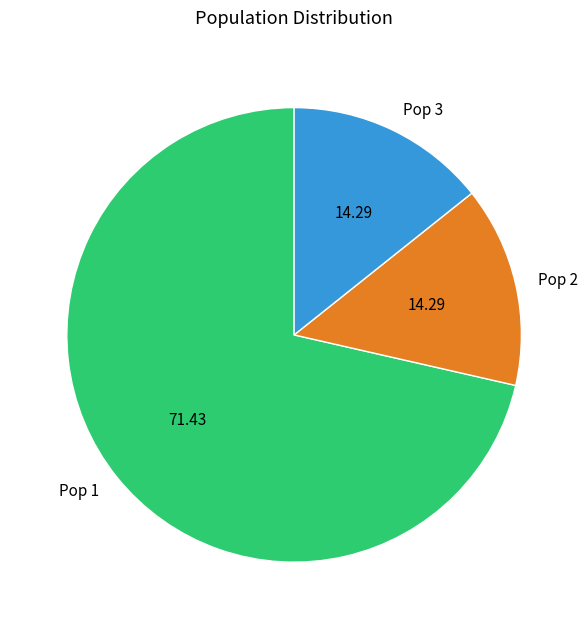

Combined, do Pop 3 and Pop 1 account for over 50%?

Yes